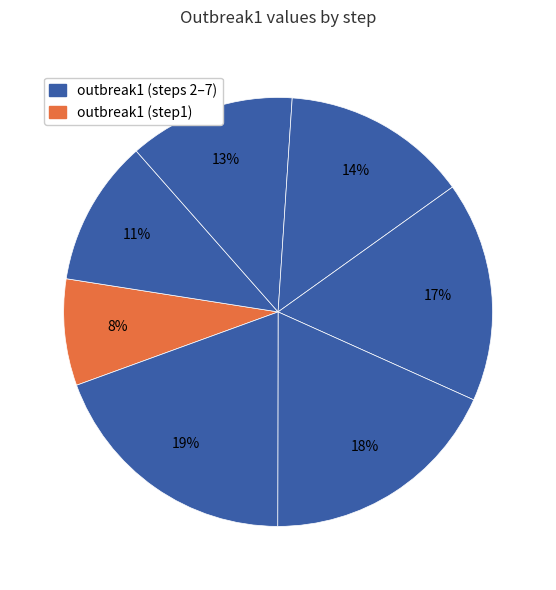

Count the number of slices in the pie.

7